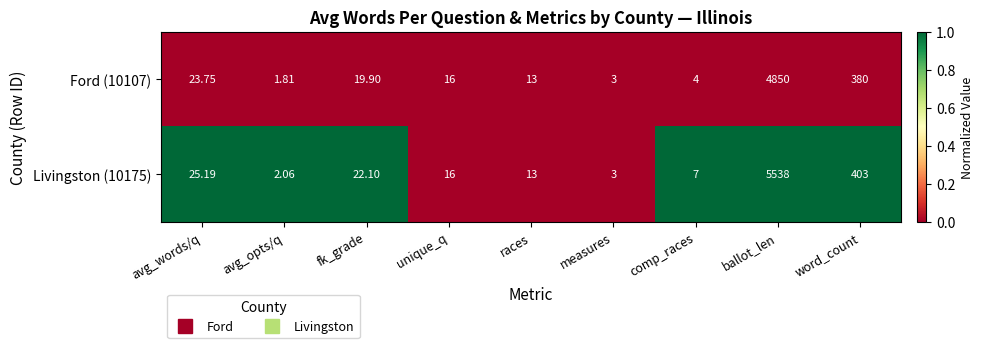

At which label does Ford (10107) first exceed 16?

avg_words/q